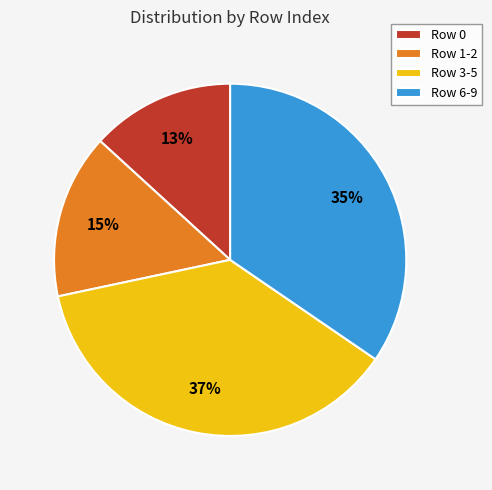

Is there any slice that represents more than half of the pie?

No